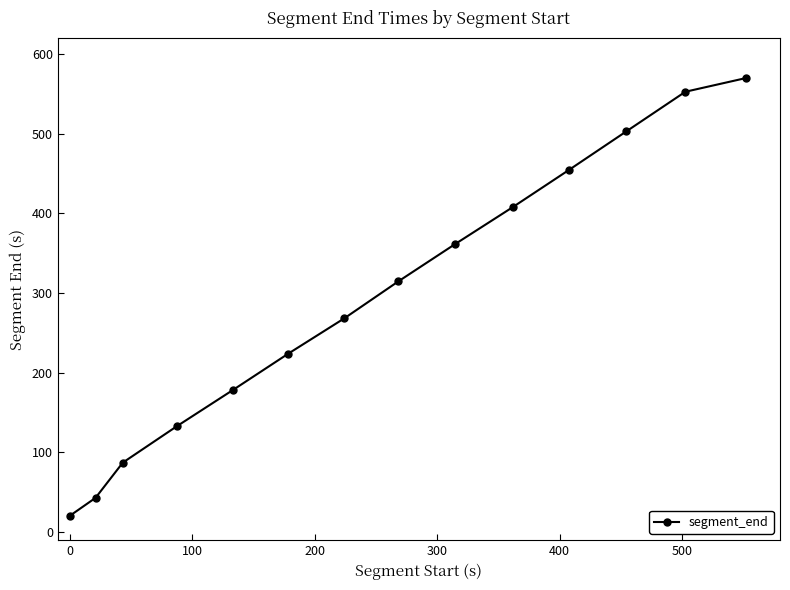

What is the greatest value displayed?

569.7